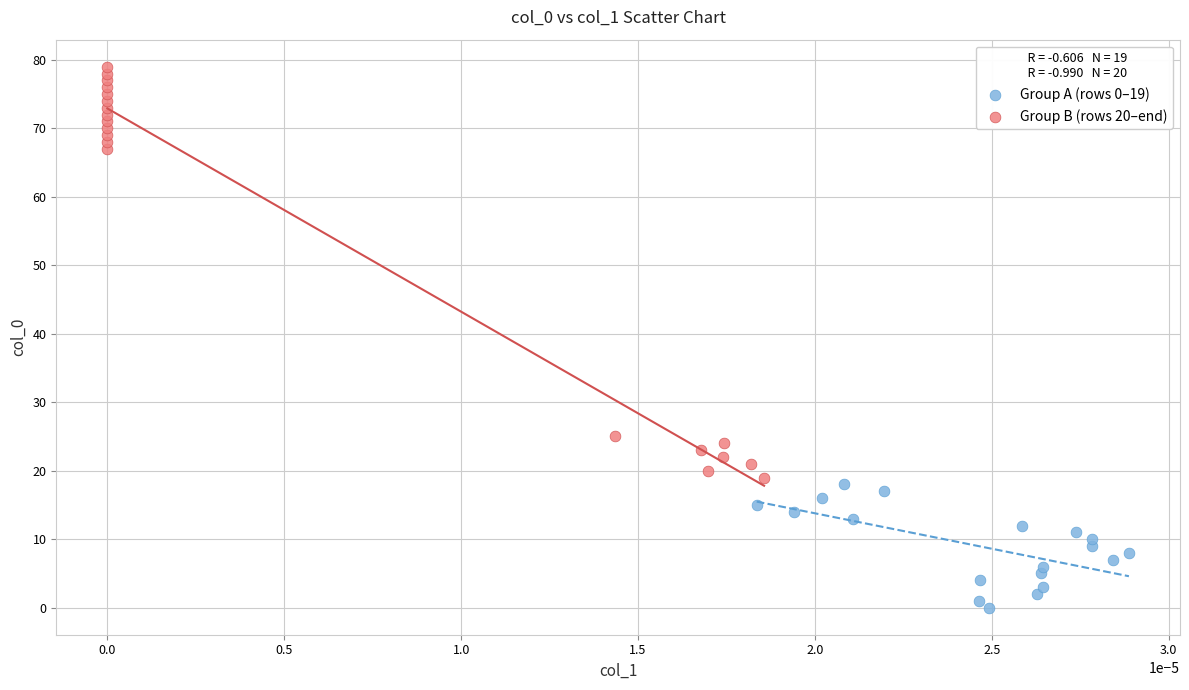

Which series has the largest Y range (max minus min)?

Group B (rows 20–end)